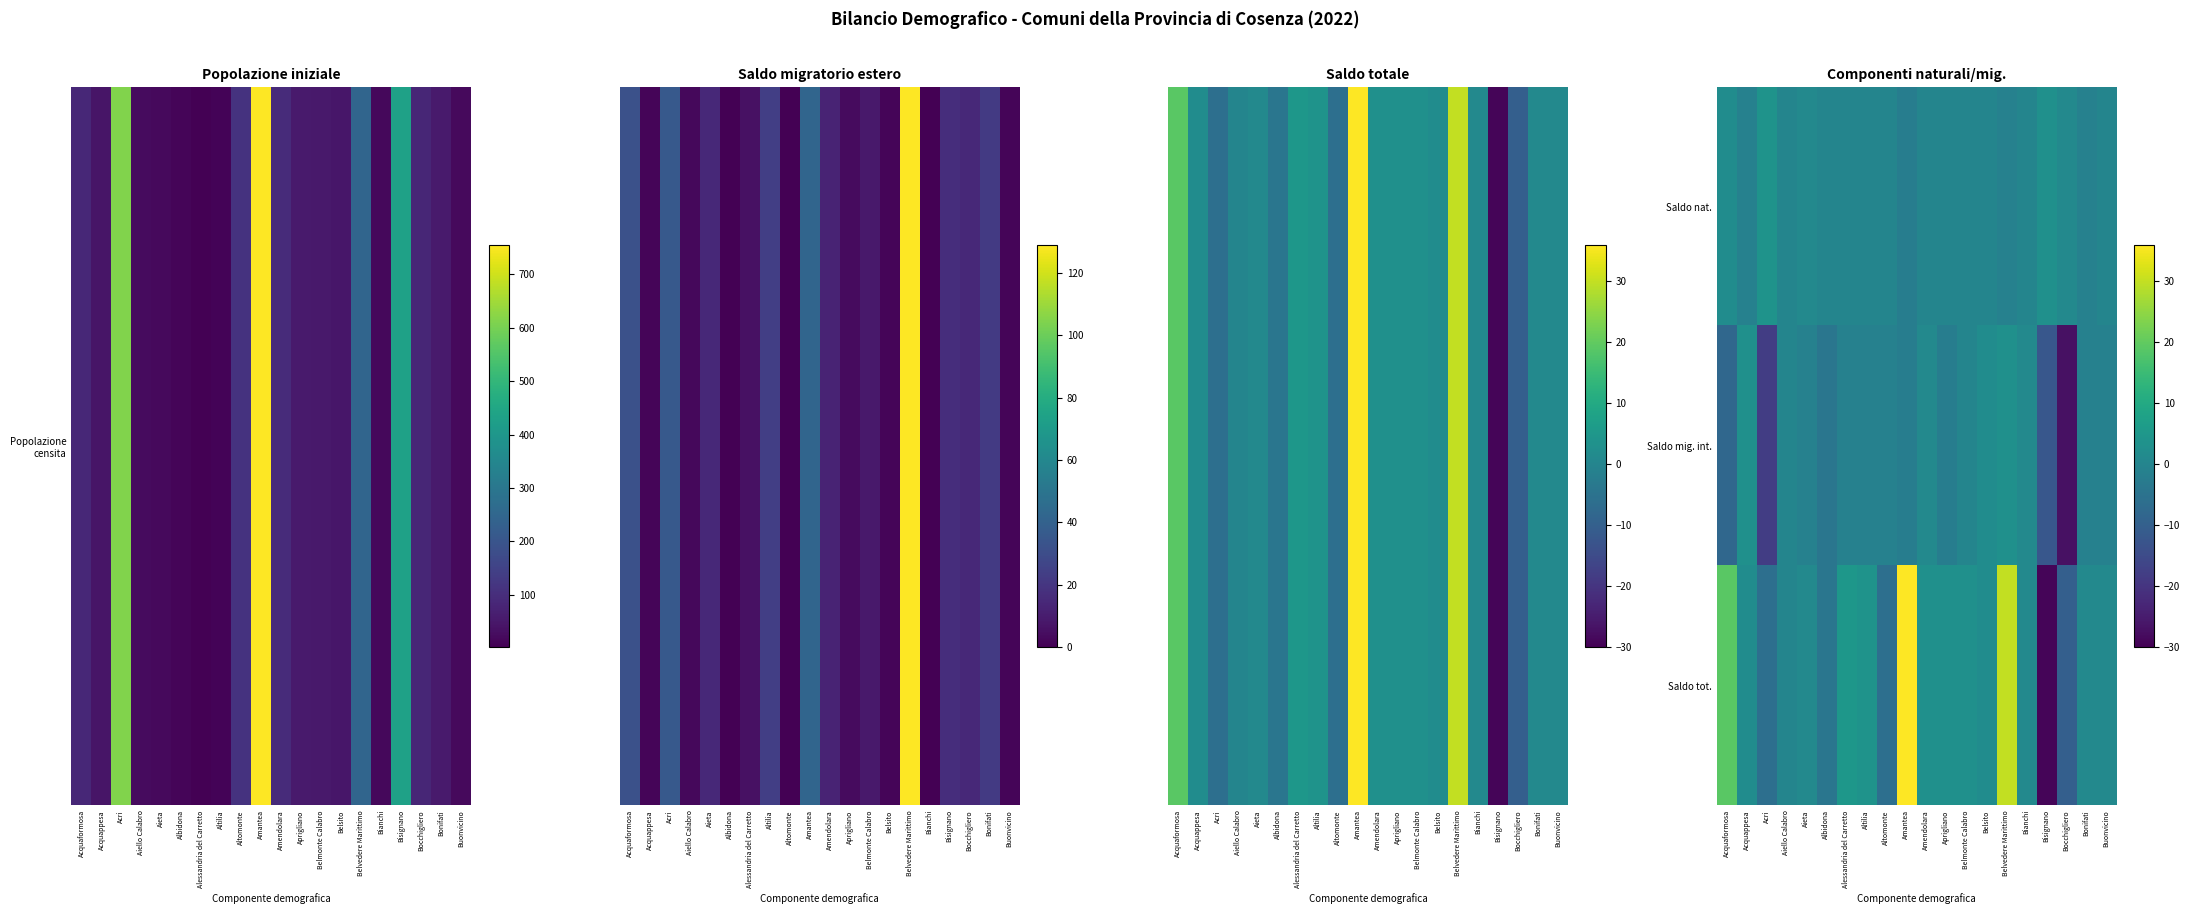

What is the spread (max minus min) of values at Aprigliano?

5